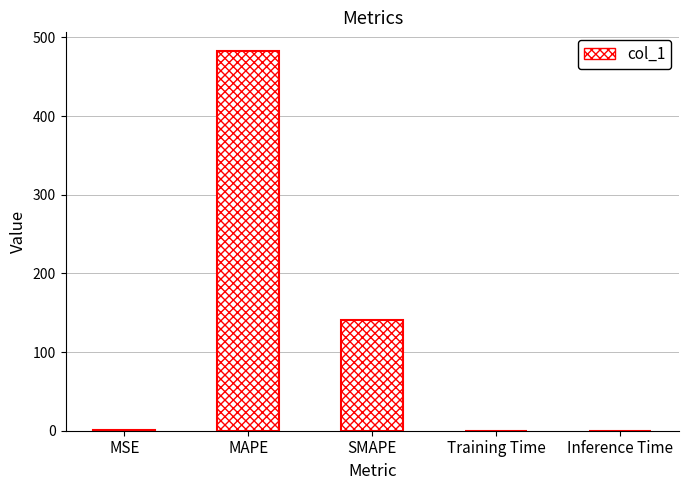

Are the bars grouped side by side (vs. stacked)?

No